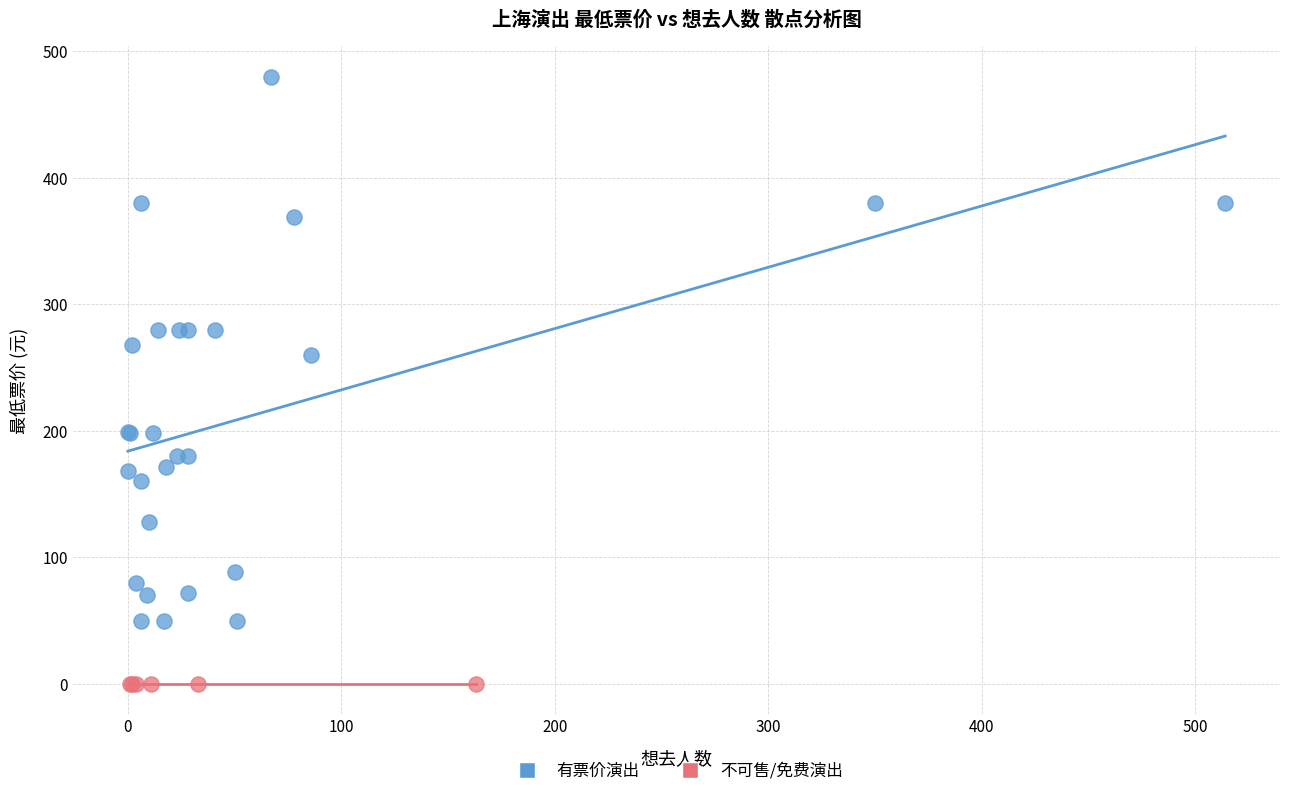

Which series reaches the maximum Y coordinate?

有票价演出